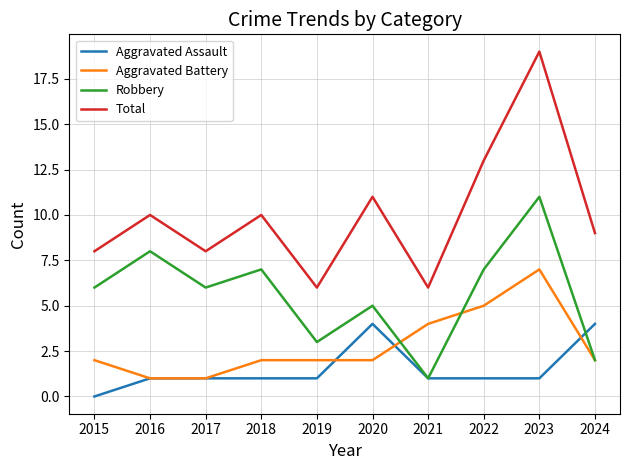

Rank the series at 2019 from lowest to highest value.

Aggravated Assault, Aggravated Battery, Robbery, Total